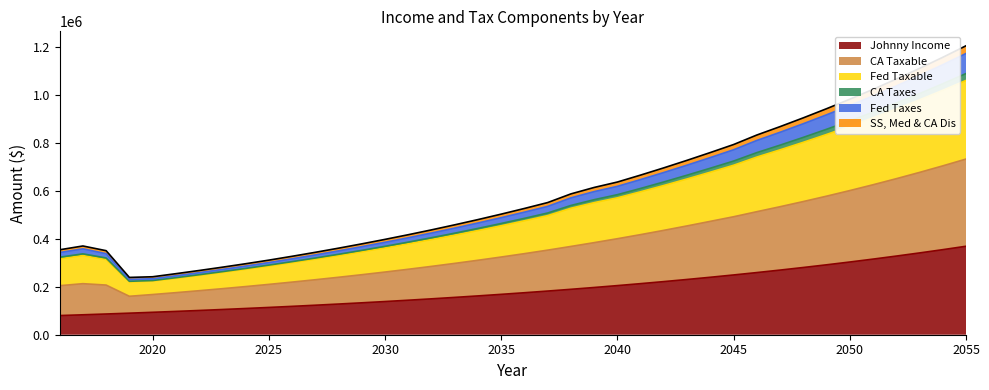

True or false: SS, Med & CA Dis and Fed Taxes cross at least once.

False